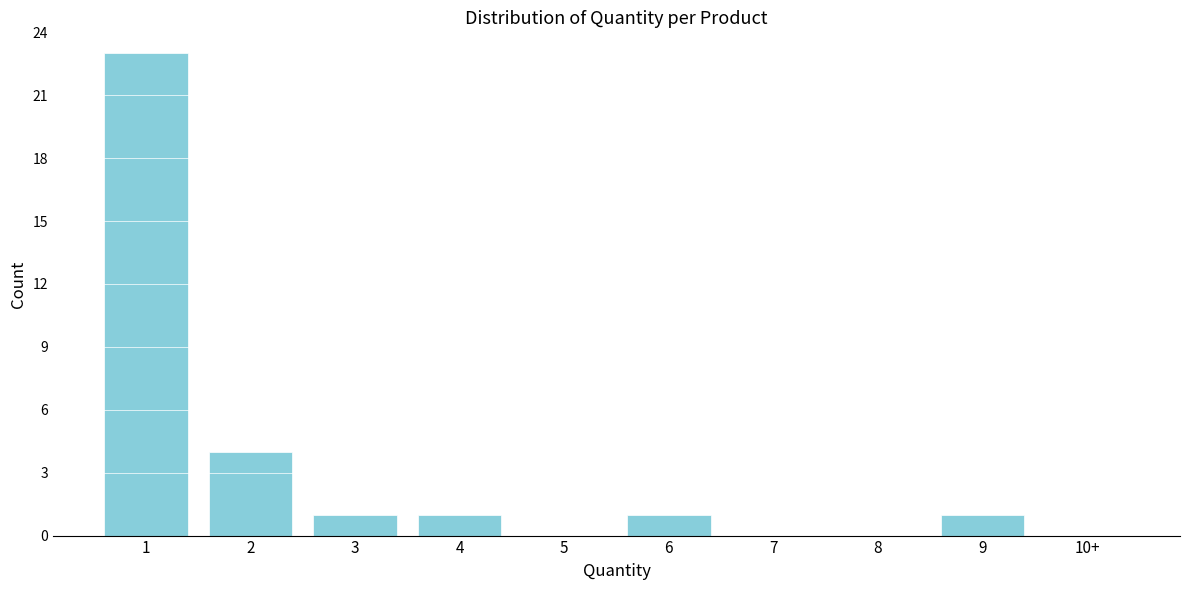

What is the maximum value shown in the chart?

23